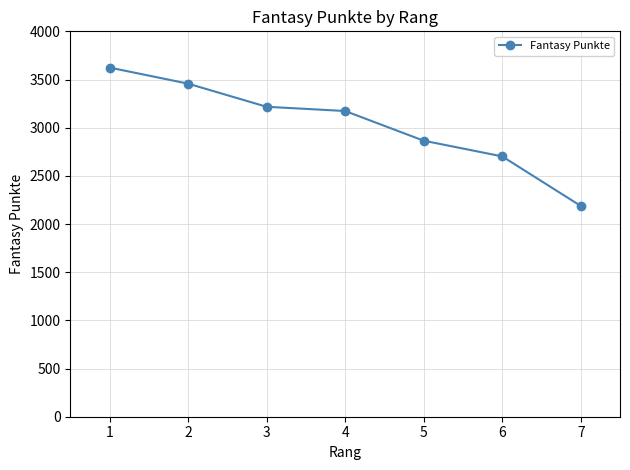

What is the value of the 5th point from the left?

2865